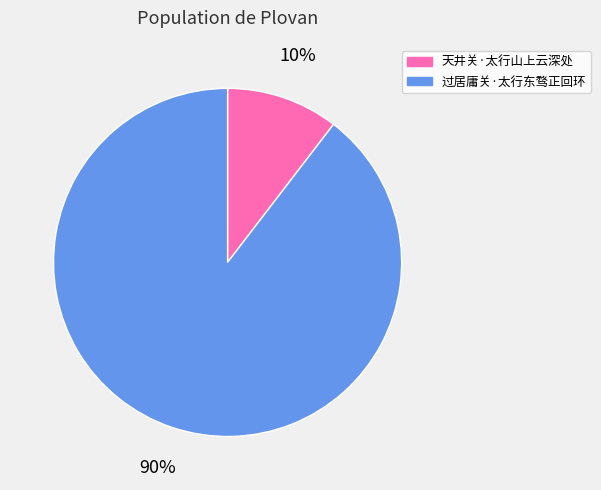

Combined, do 天井关·太行山上云深处 and 过居庸关·太行东骛正回环 account for over 50%?

Yes